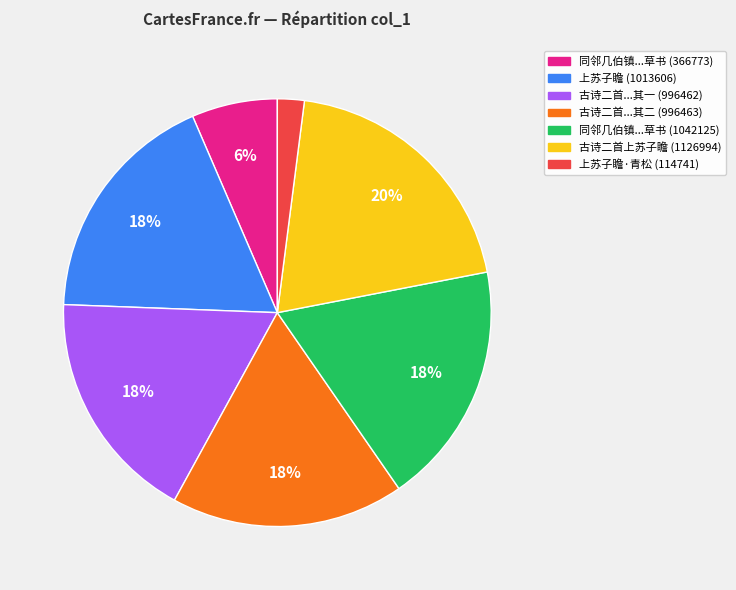

Is there a majority slice in this chart?

No